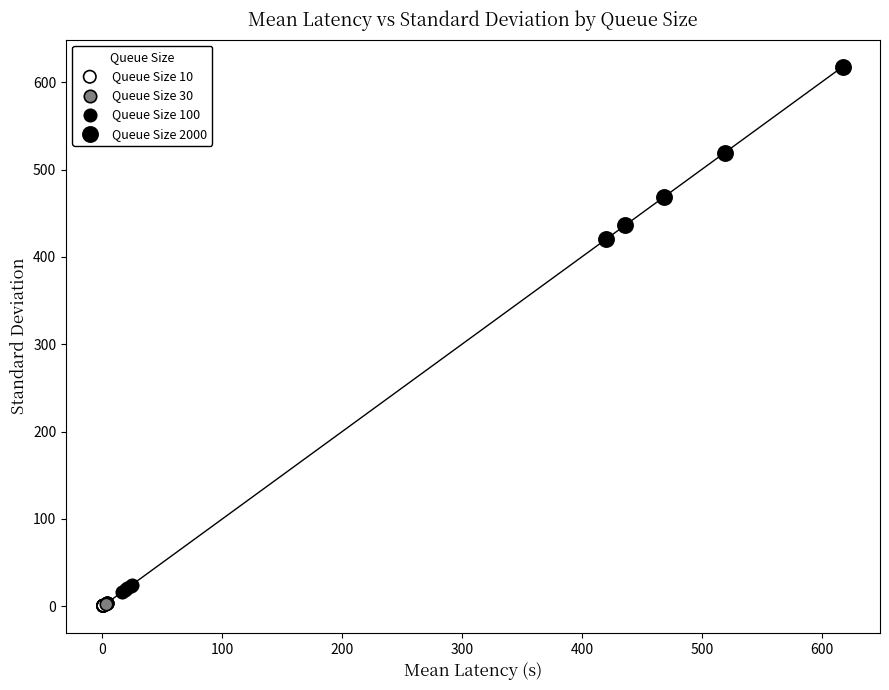

Which series has the largest Y range (max minus min)?

Queue Size 2000